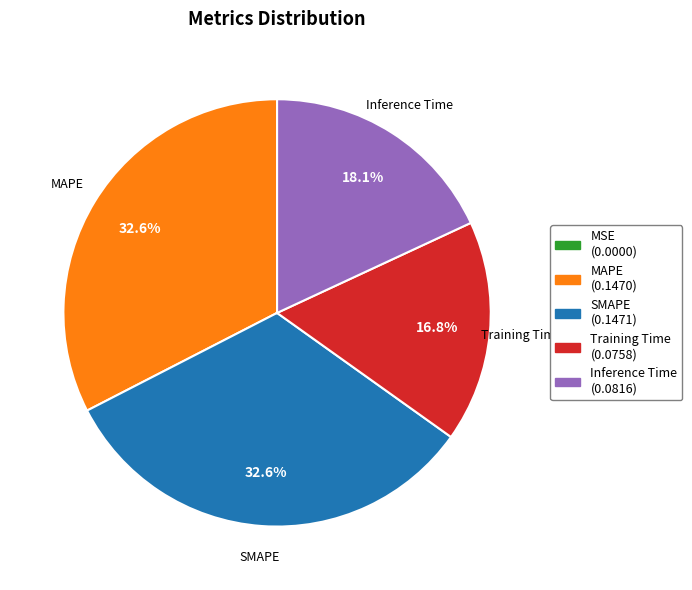

Is there any slice that represents more than half of the pie?

No